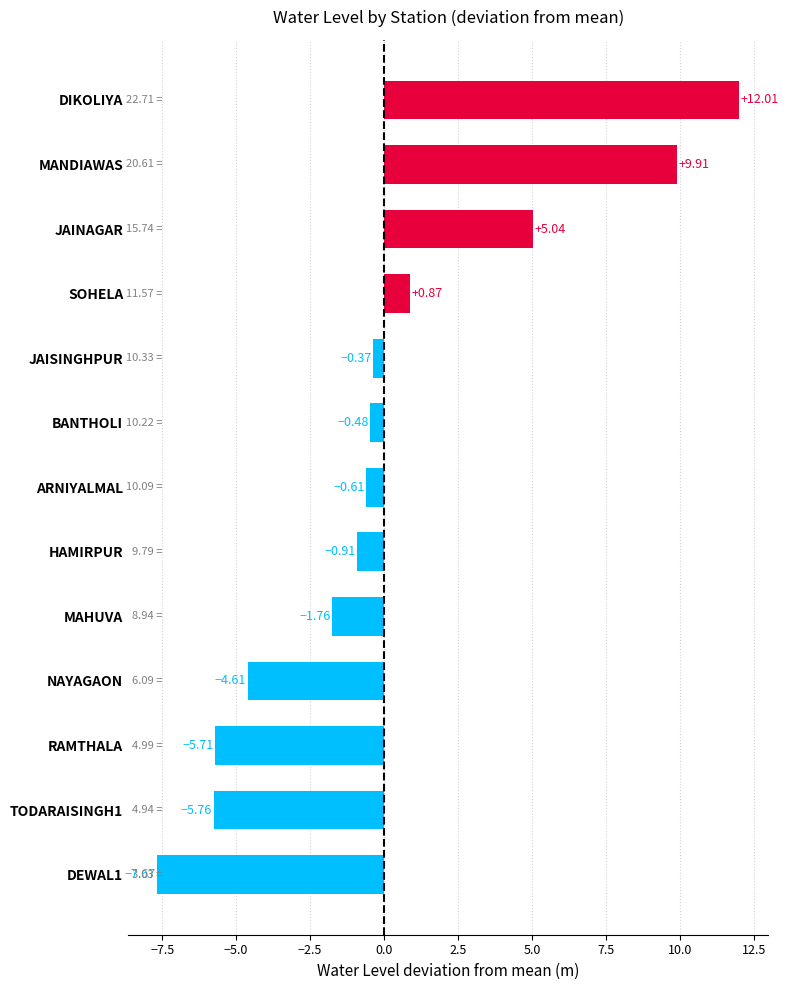

Which has a higher value, TODARAISINGH1 or RAMTHALA?

RAMTHALA